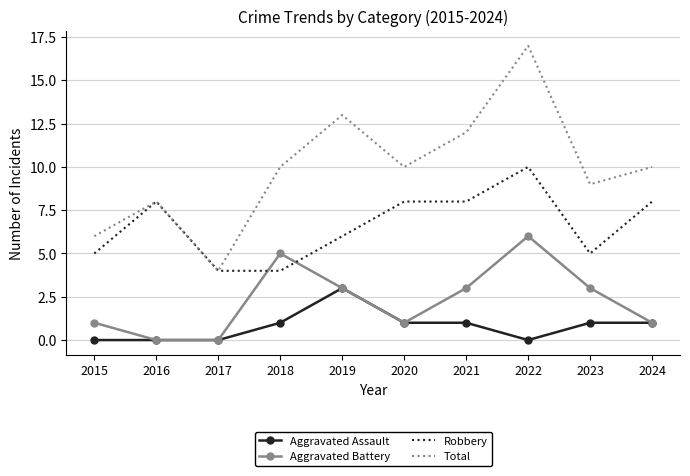

What are all the series names shown in the legend?

Aggravated Assault, Aggravated Battery, Robbery, Total